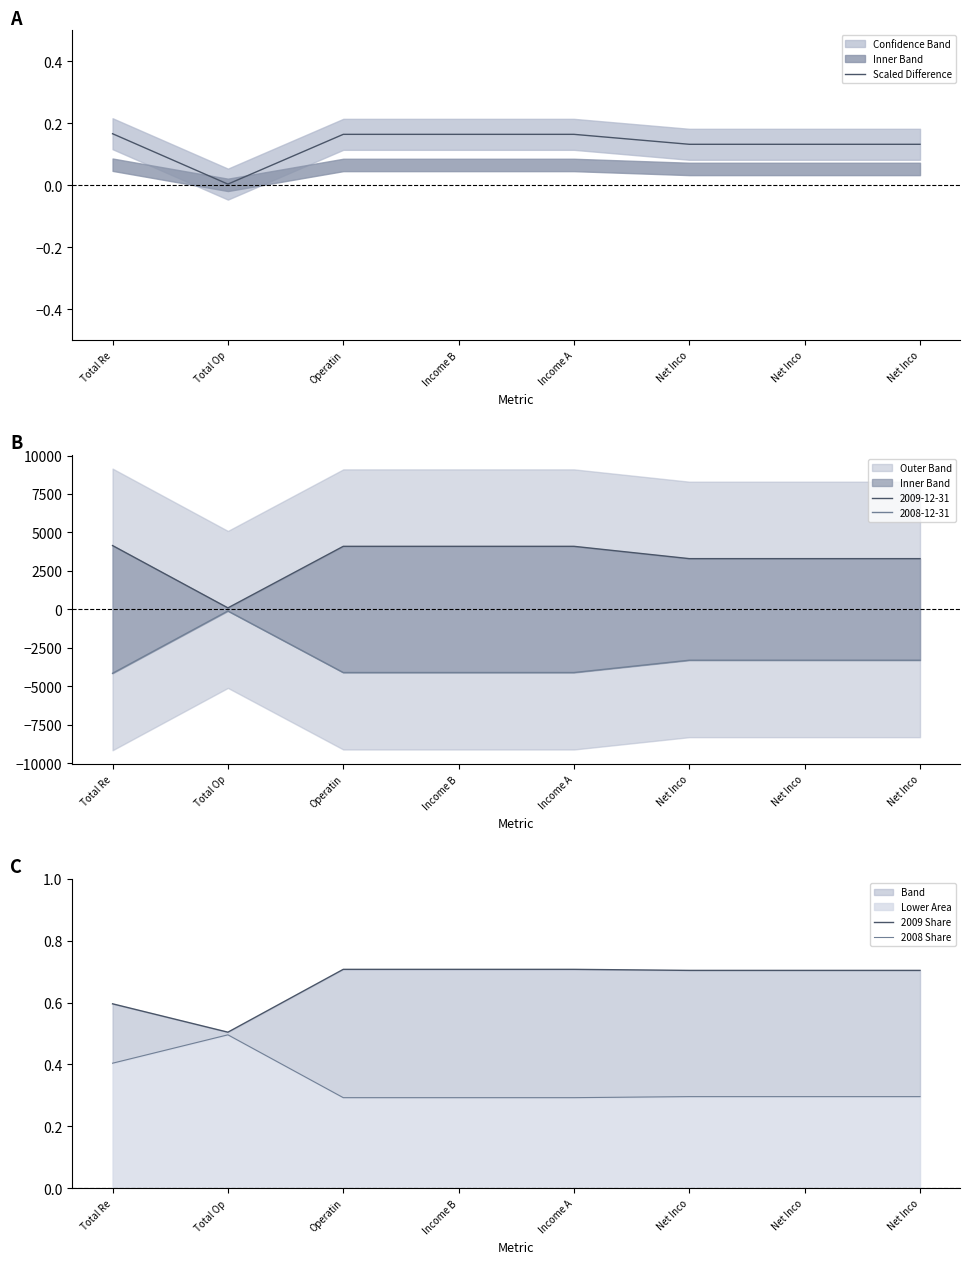

Is it true that 2009 Share equals 0.6 at Total Re?

True